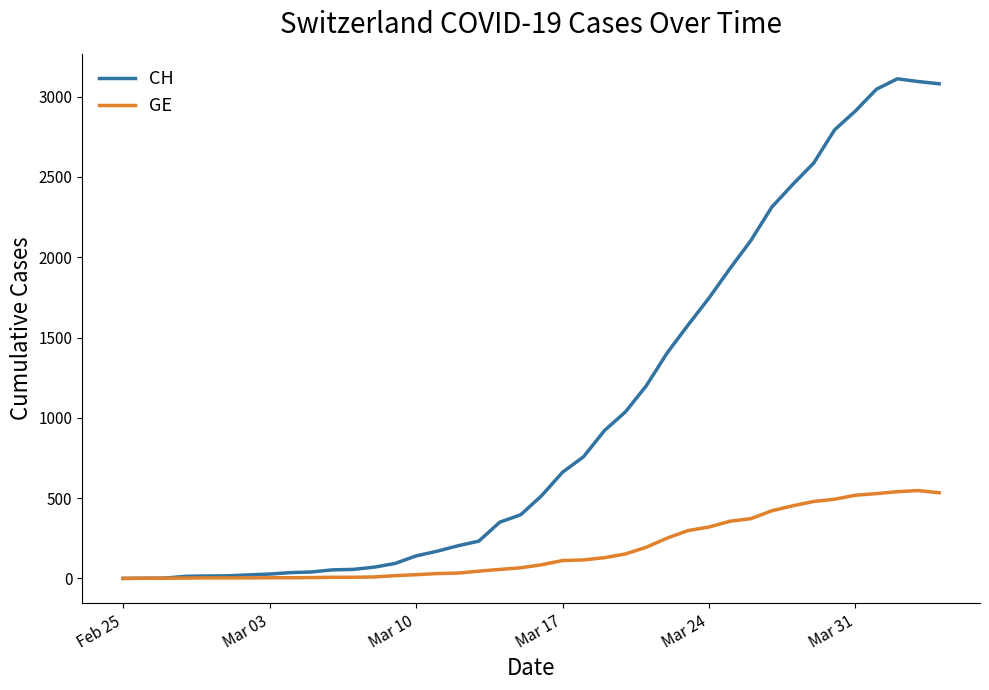

Rank the series by their average value, from highest to lowest.

CH, GE